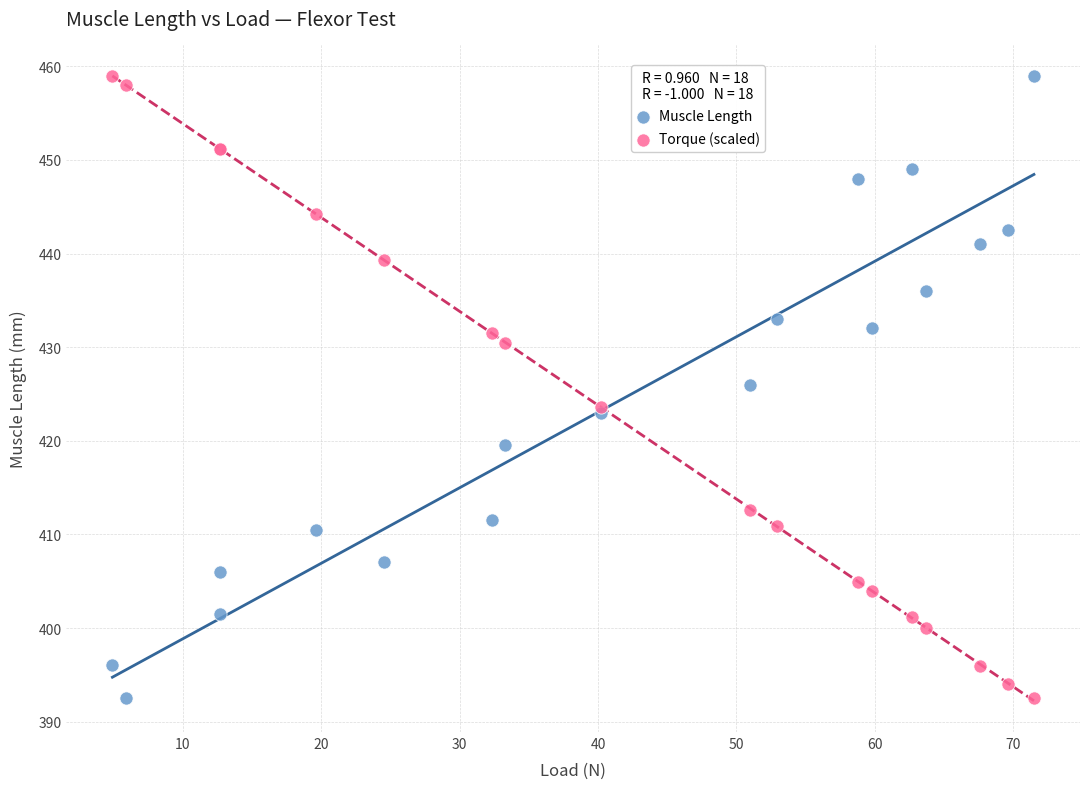

What is the X range (max minus min) for the scatter plot?

66.6